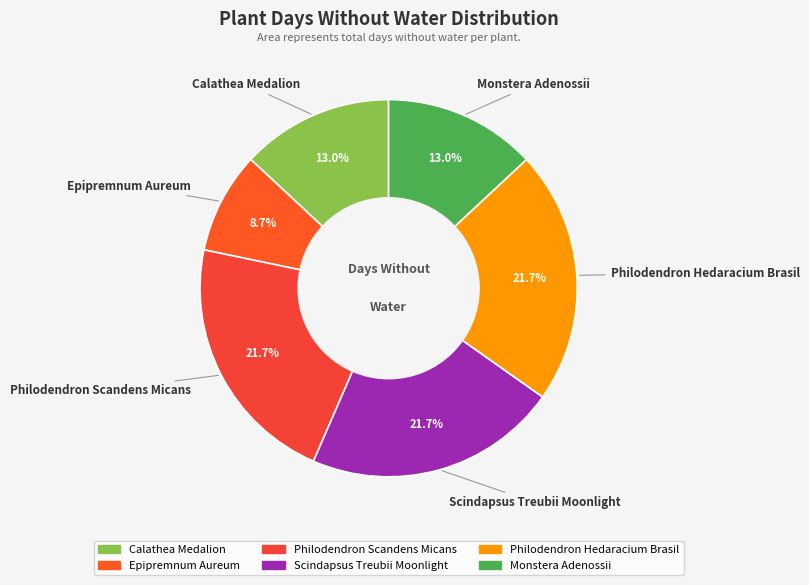

What is the ratio of the value at Philodendron Scandens Micans to the value at Monstera Adenossii?

1.7